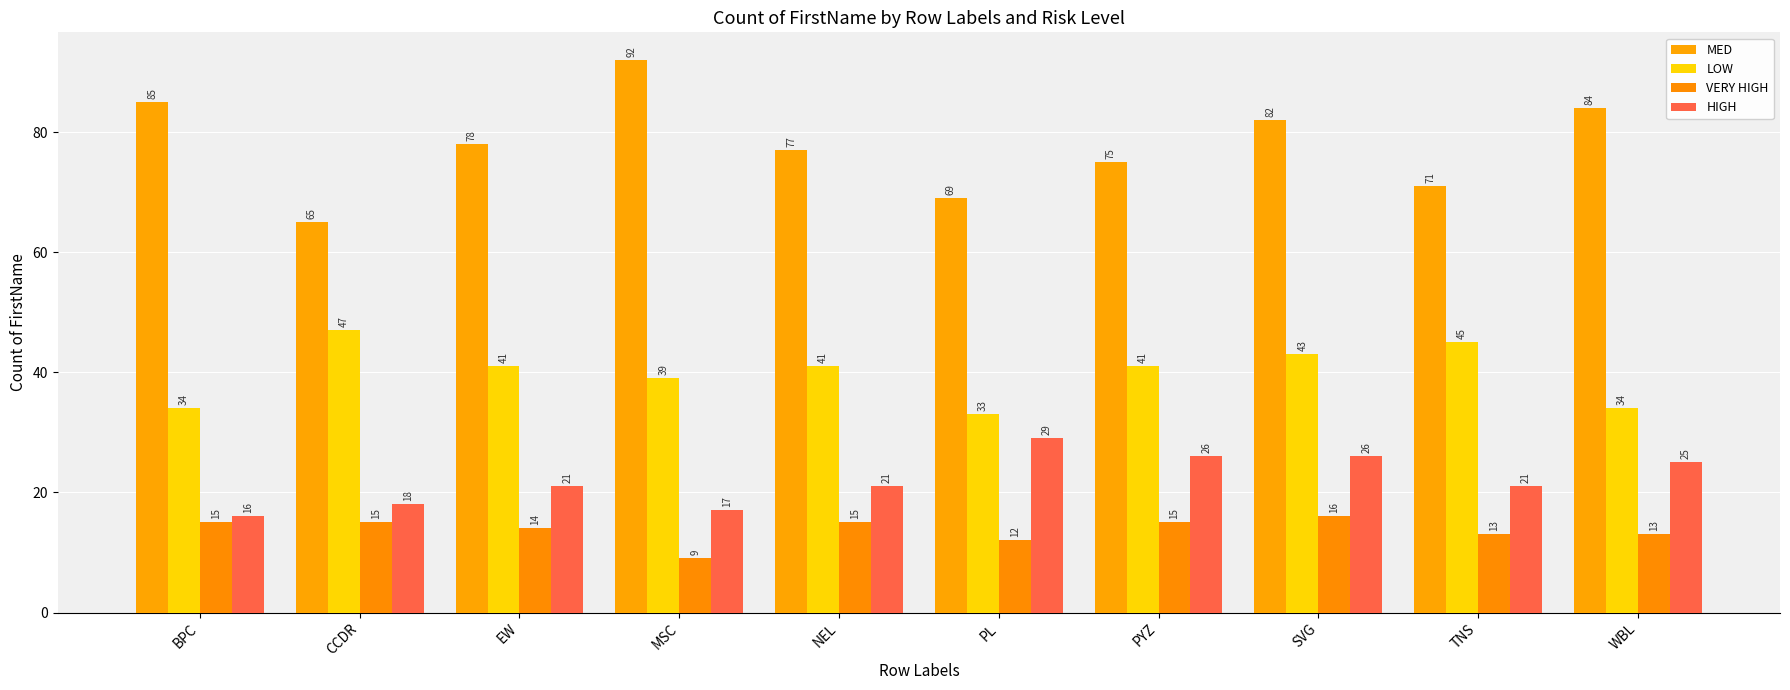

Reading left to right, what are all the values shown in this chart?

MED: 85	65	78	92	77	69	75	82	71	84
LOW: 34	47	41	39	41	33	41	43	45	34
VERY HIGH: 15	15	14	9	15	12	15	16	13	13
HIGH: 16	18	21	17	21	29	26	26	21	25